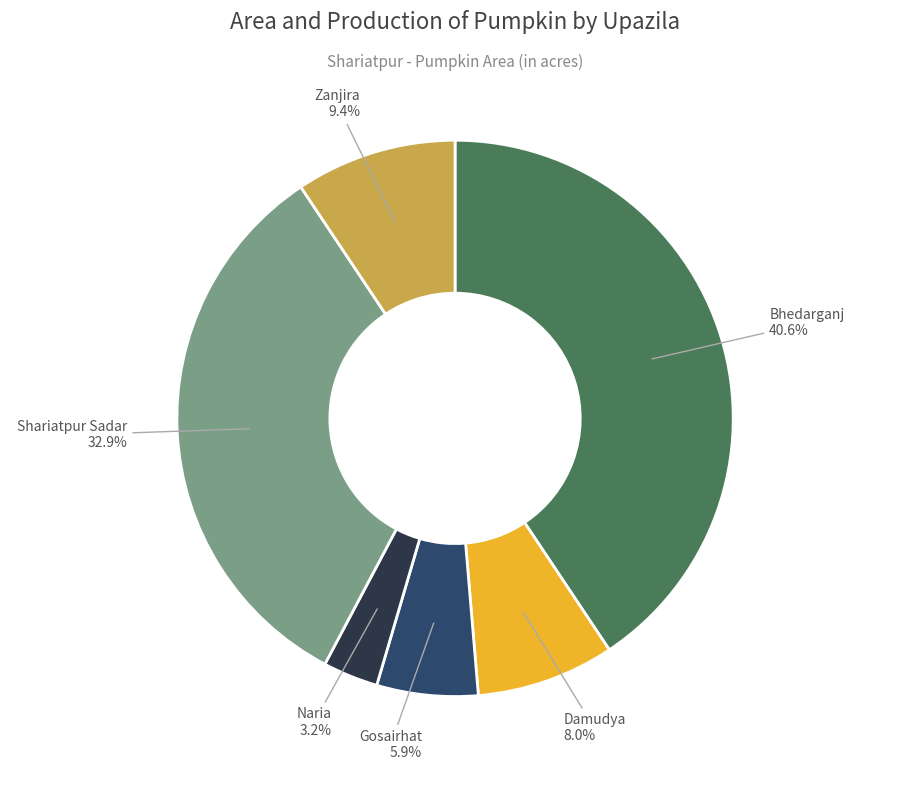

Which has a higher value, Gosairhat or Zanjira?

Zanjira